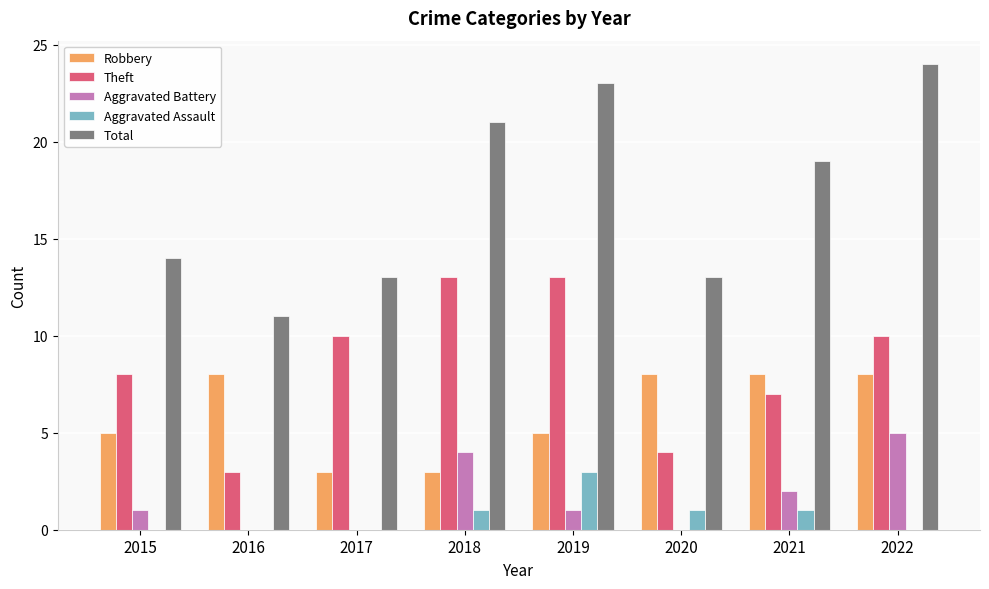

Which series has the largest range (max minus min)?

Total